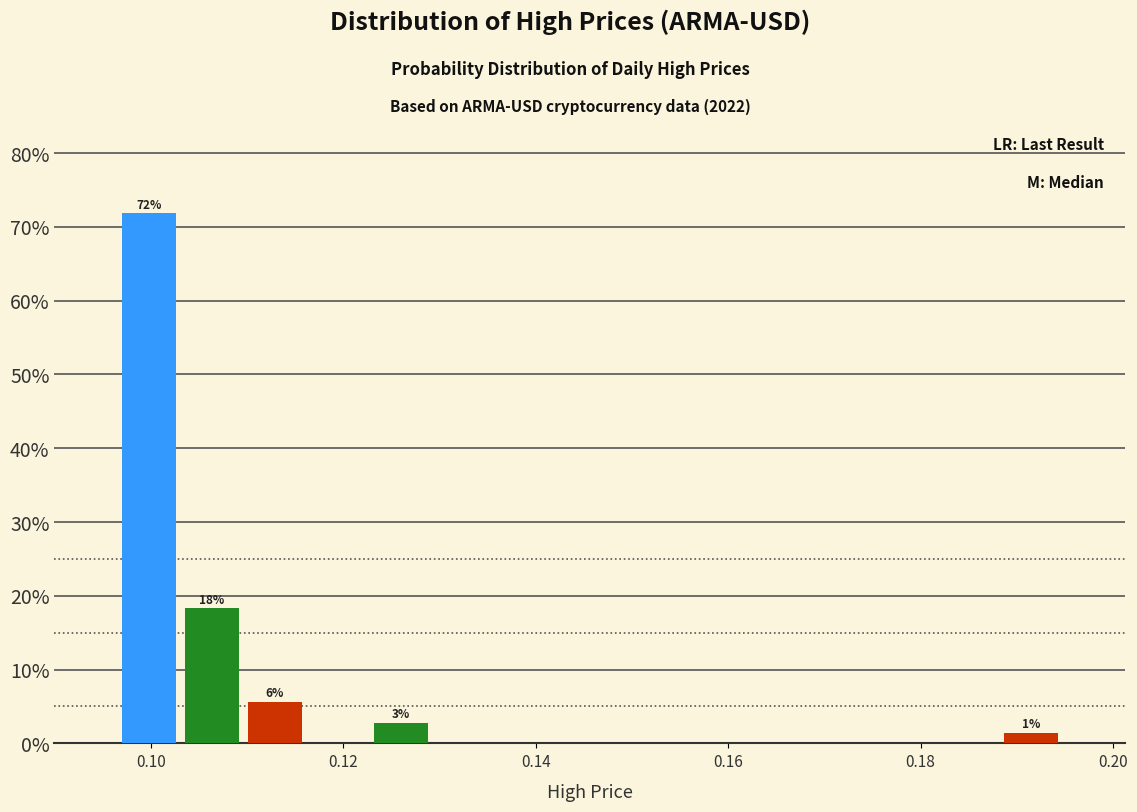

Around what value on the x-axis is the tallest bar? Give the approximate position of its centre, as read against the axis.

0.100